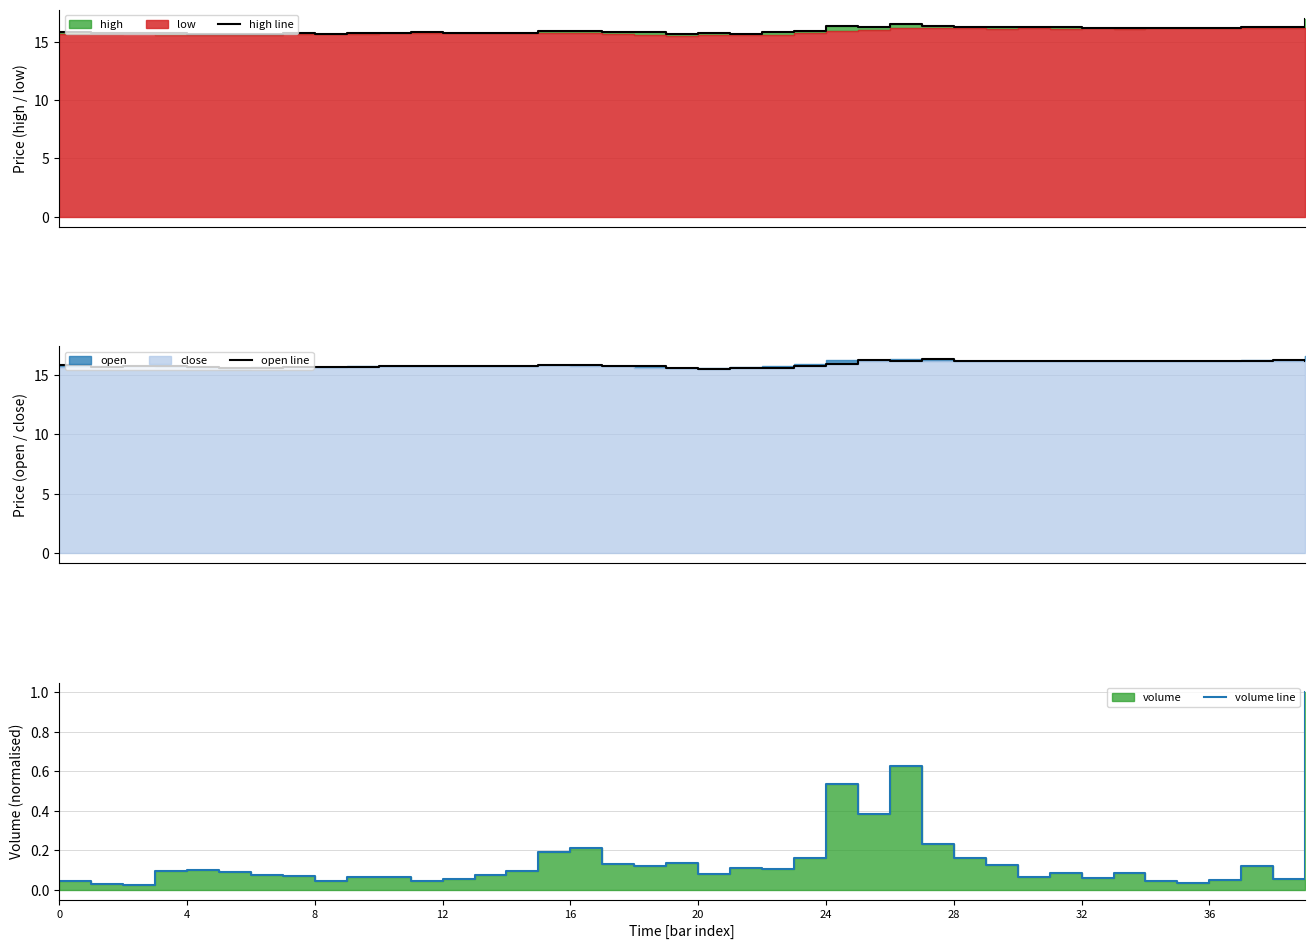

True or false: high line and volume line intersect in this chart.

False